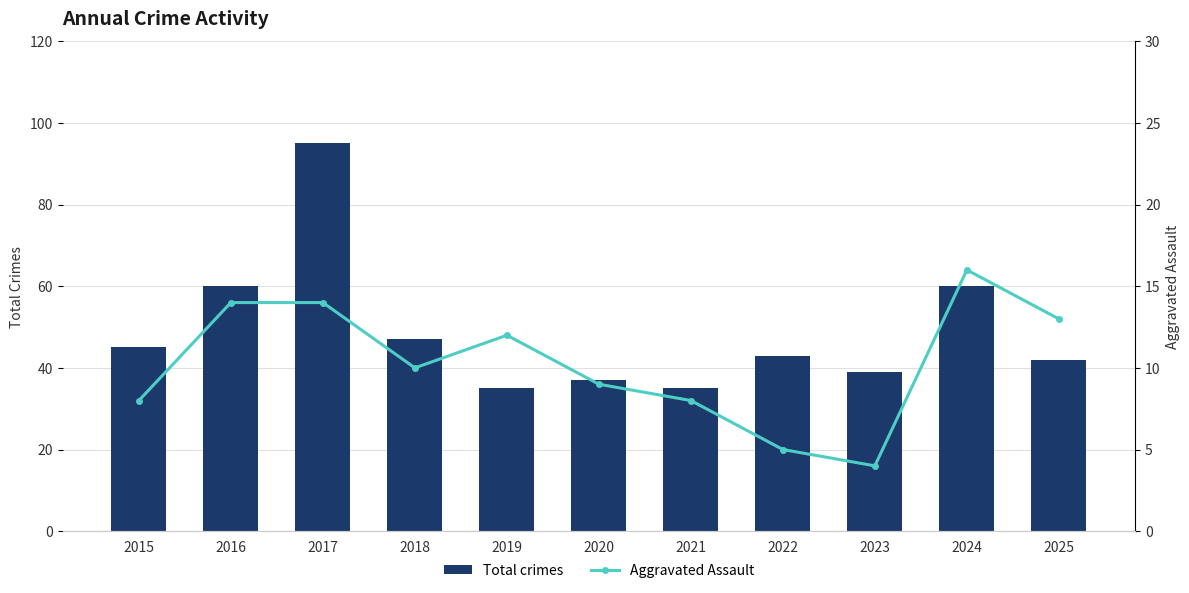

Reading left to right, list all the values displayed in this chart.

Total crimes: 45	60	95	47	35	37	35	43	39	60	42
Aggravated Assault: 8	14	14	10	12	9	8	5	4	16	13